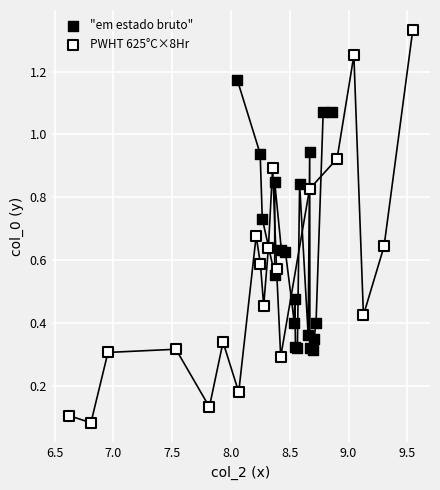

Which series reaches the maximum Y coordinate?

PWHT 625°C×8Hr